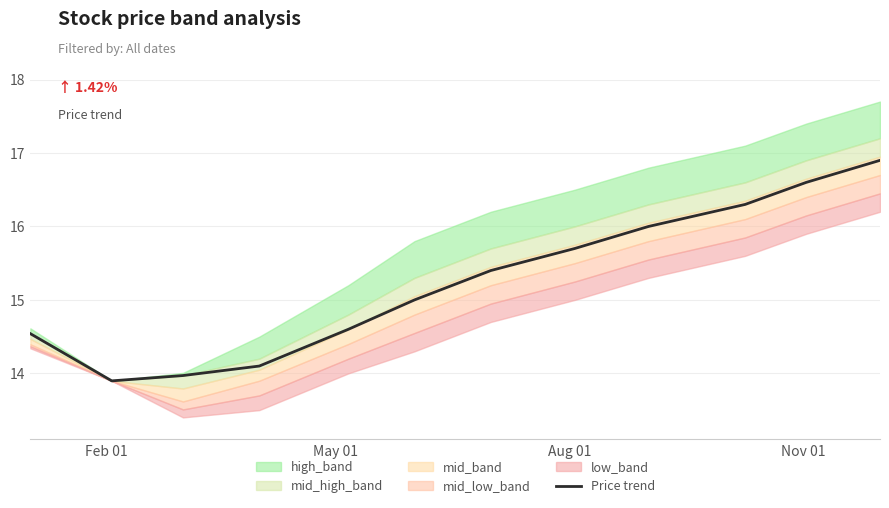

What is the minimum value for Price trend?

13.9